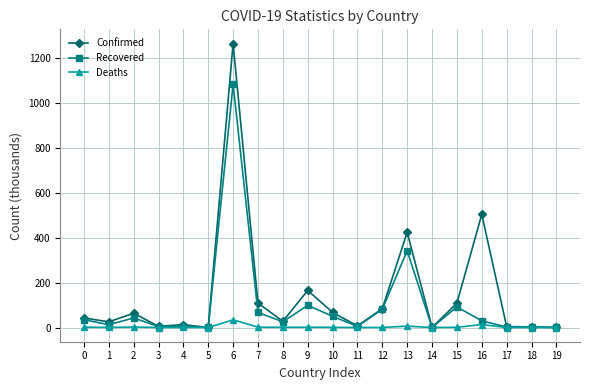

What is the sum of all Recovered values?

1978.0